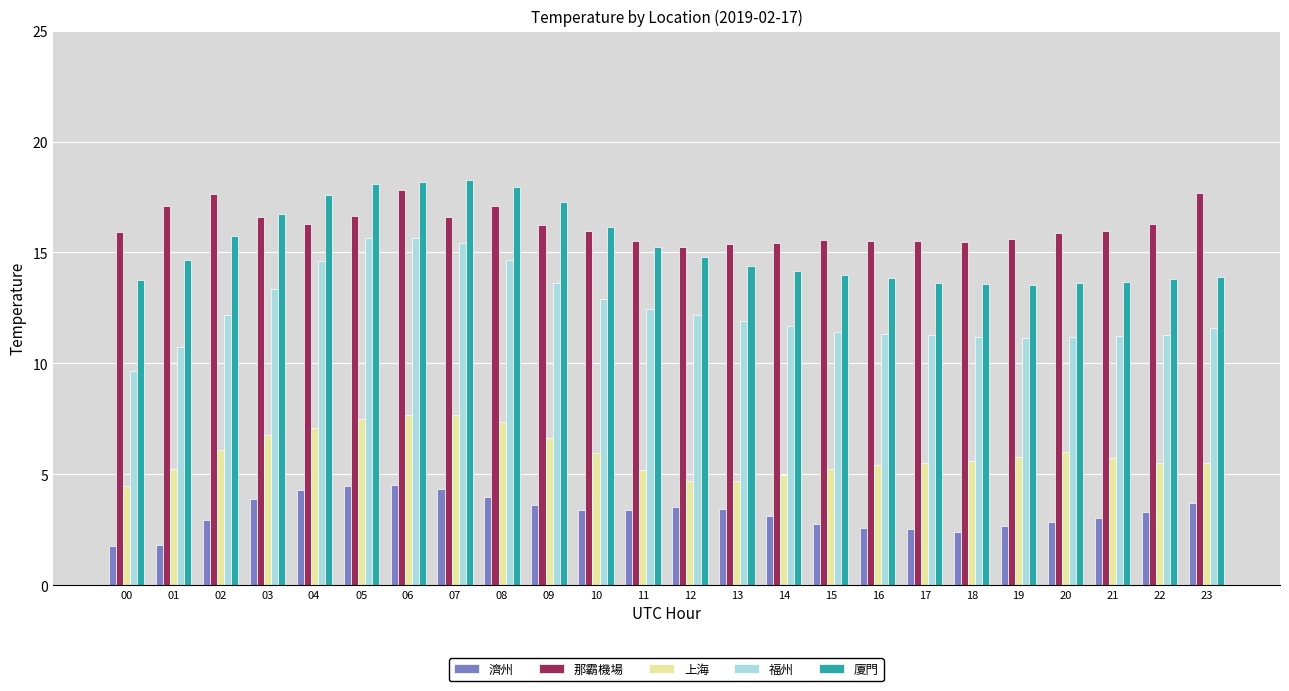

Between 00 and 08, which series saw the biggest shift?

福州